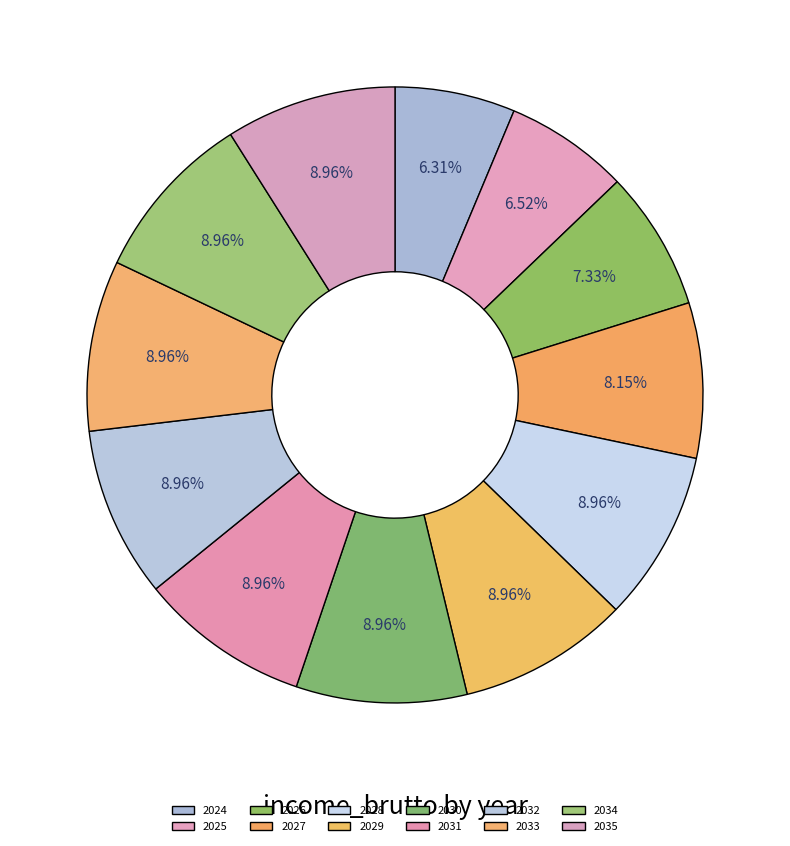

Which slice is the largest?

2028